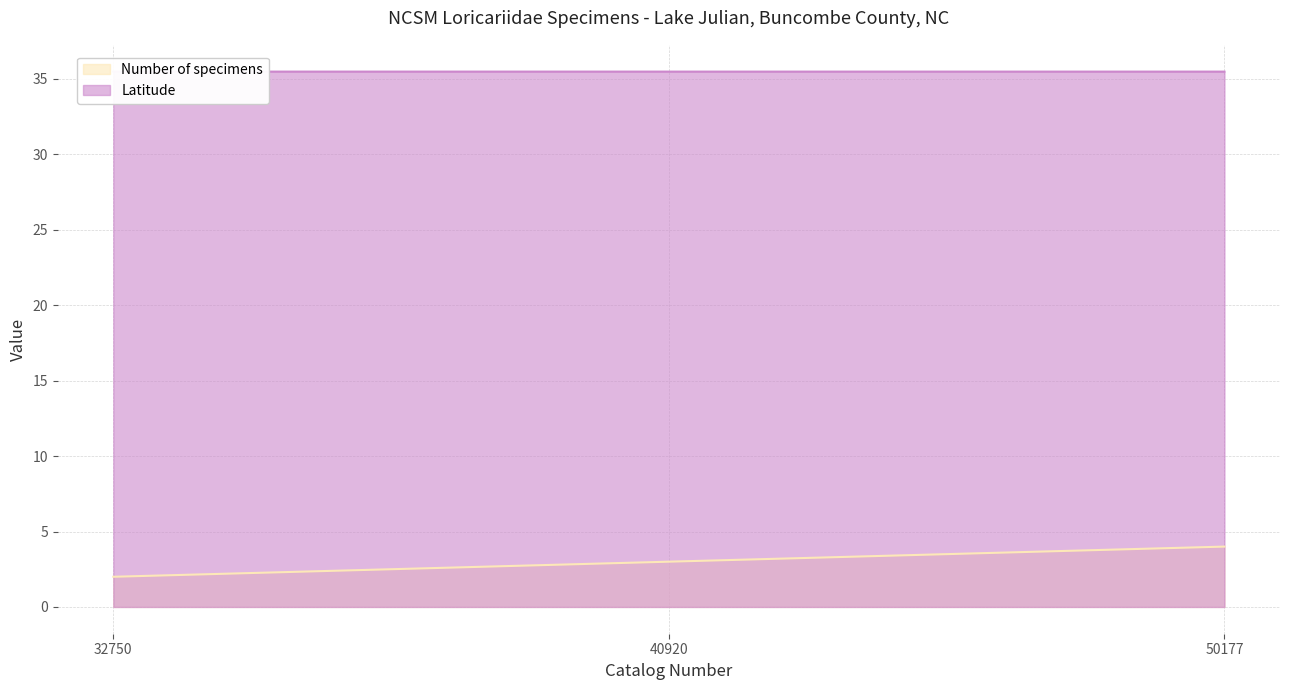

The value of Number of specimens at 50177 is 6.9. True or false?

False